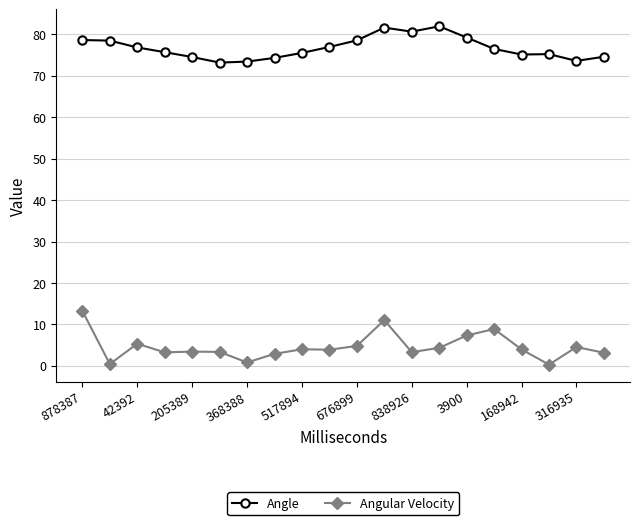

How many series are shown in this chart?

2